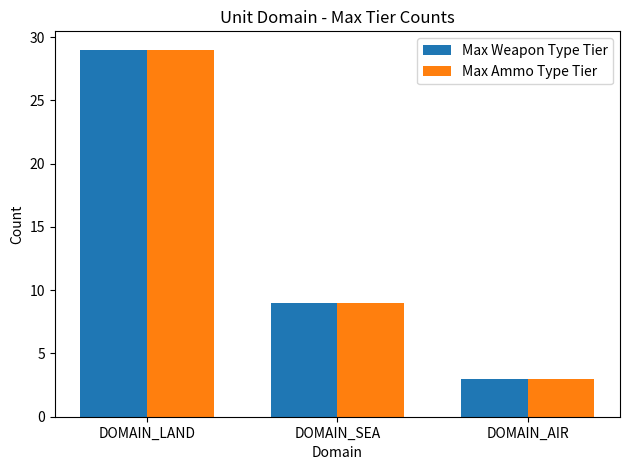

How many bars are there in total?

6